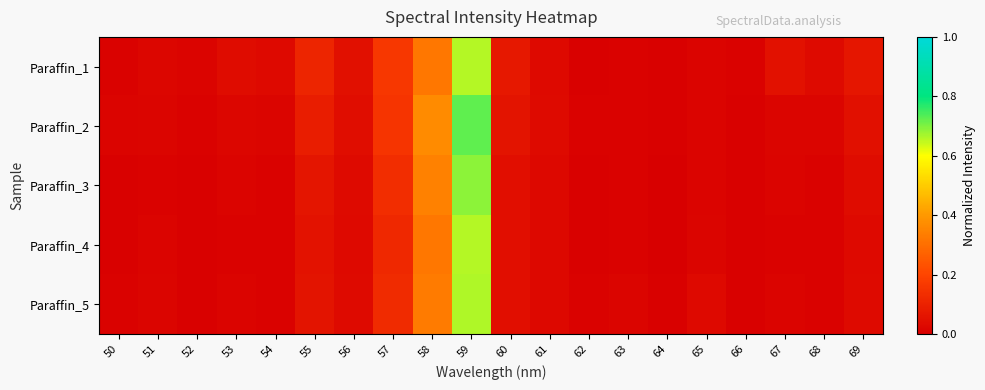

Between 55 and 56, which series saw the biggest shift?

Paraffin_1